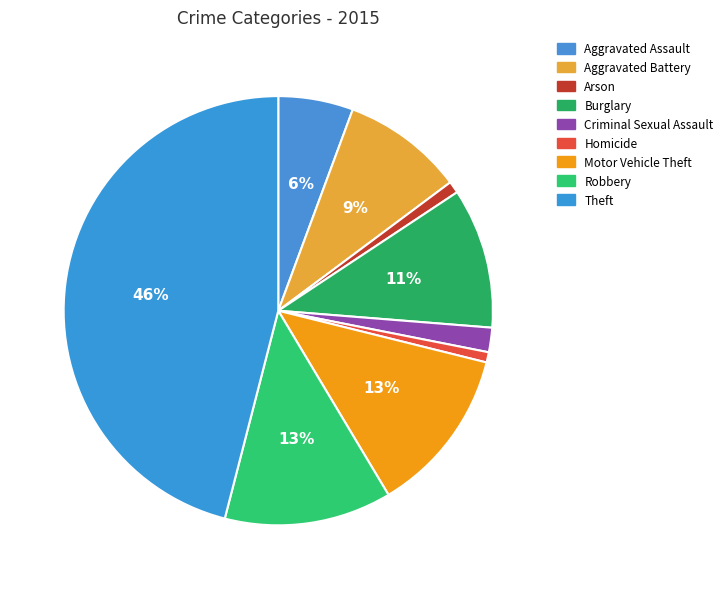

Count the number of slices in the pie.

9